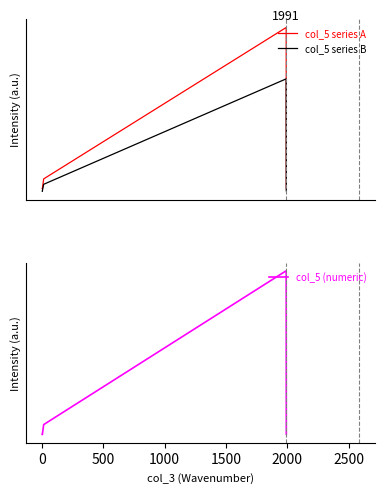

True or false: col_5 series B and col_5 series A cross at least once.

False